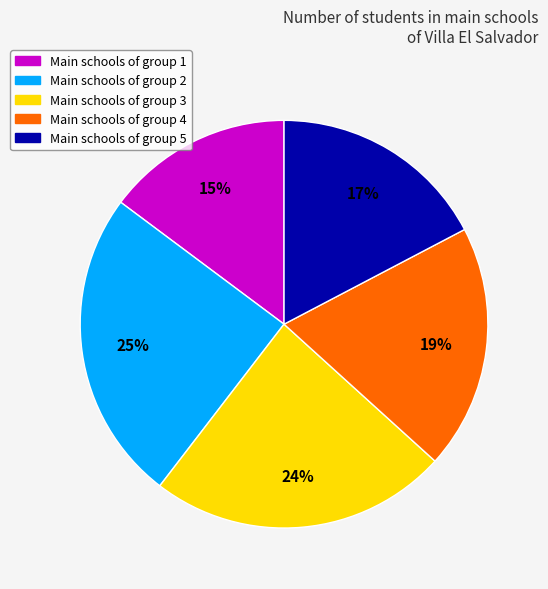

How many segments does this pie chart have?

5